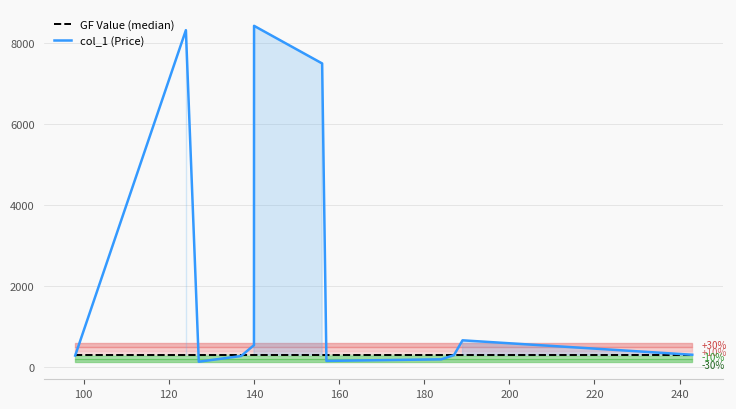

What is the highest value of the col_1 (Price) series?

8420.5